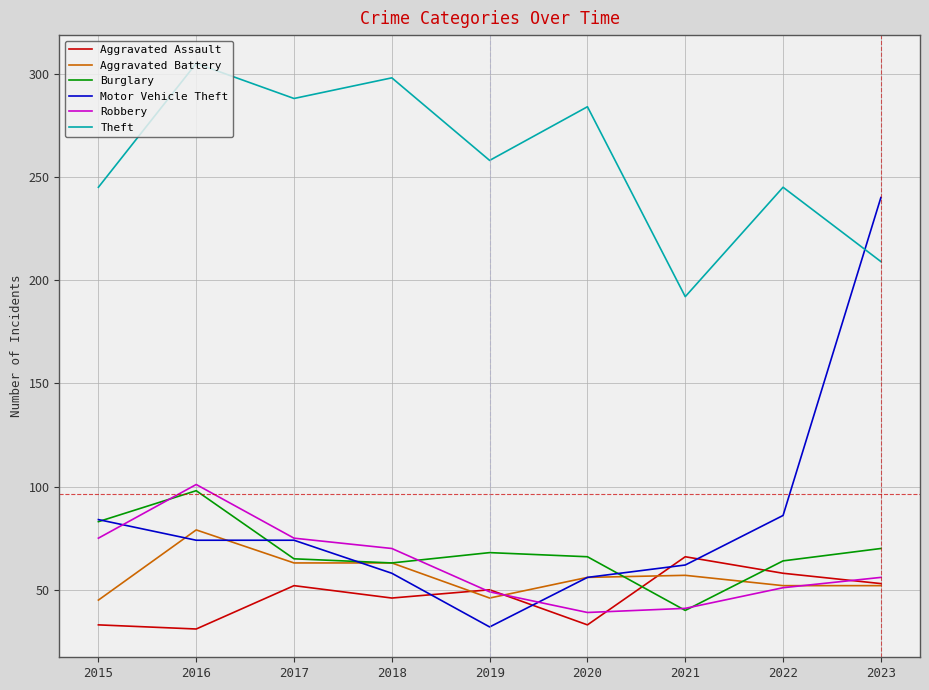

What is the spread (max minus min) of values at 2022?

194